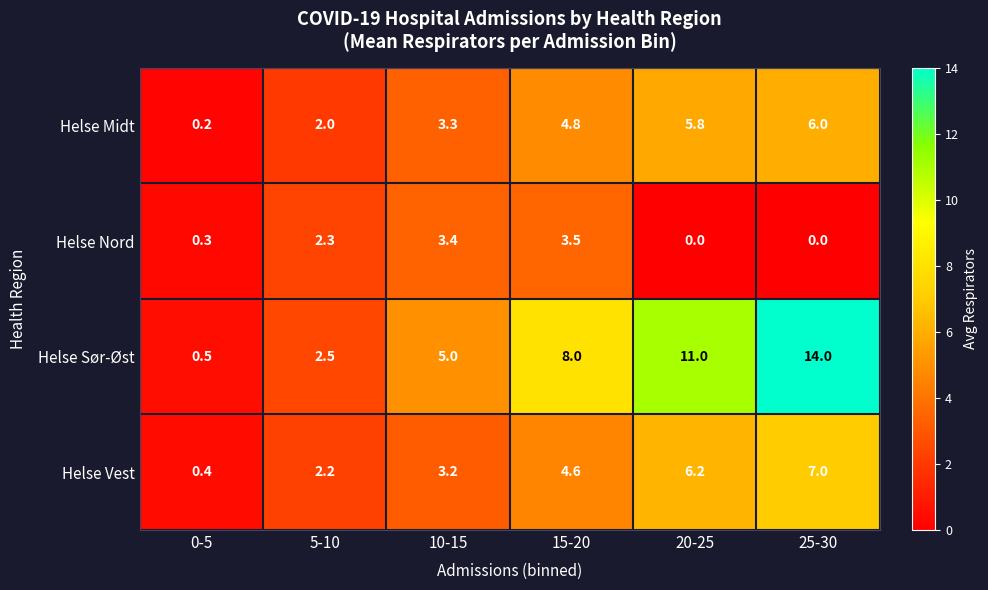

What is the approximate value of Helse Midt at 25-30?

6.0